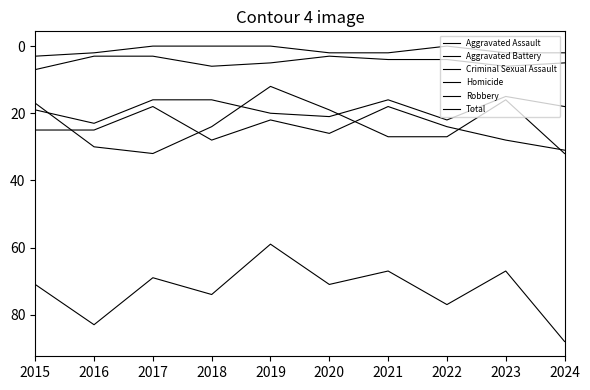

Is it true that Total equals 83 at 2016?

True